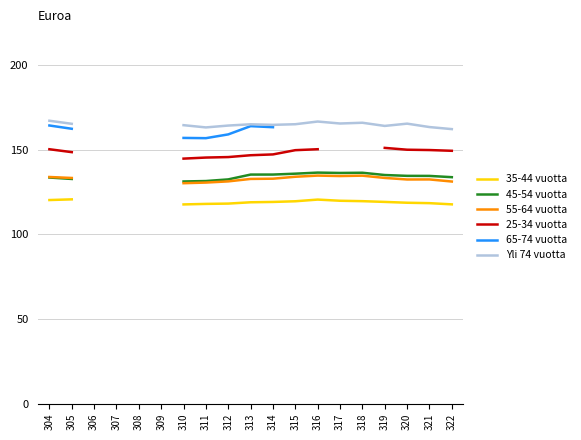

The 35-44 vuotta series shows 118.4 at 321. True or false?

True